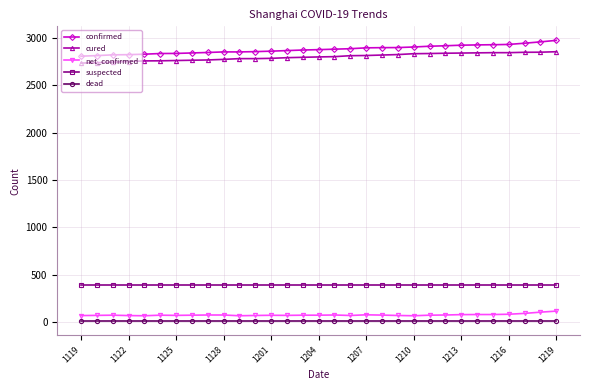

How many distinct data groups are displayed?

5